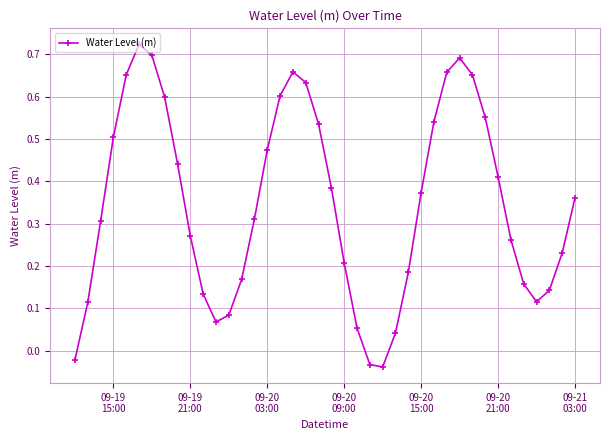

True or false: there are more than 2 points higher than both neighbors.

True